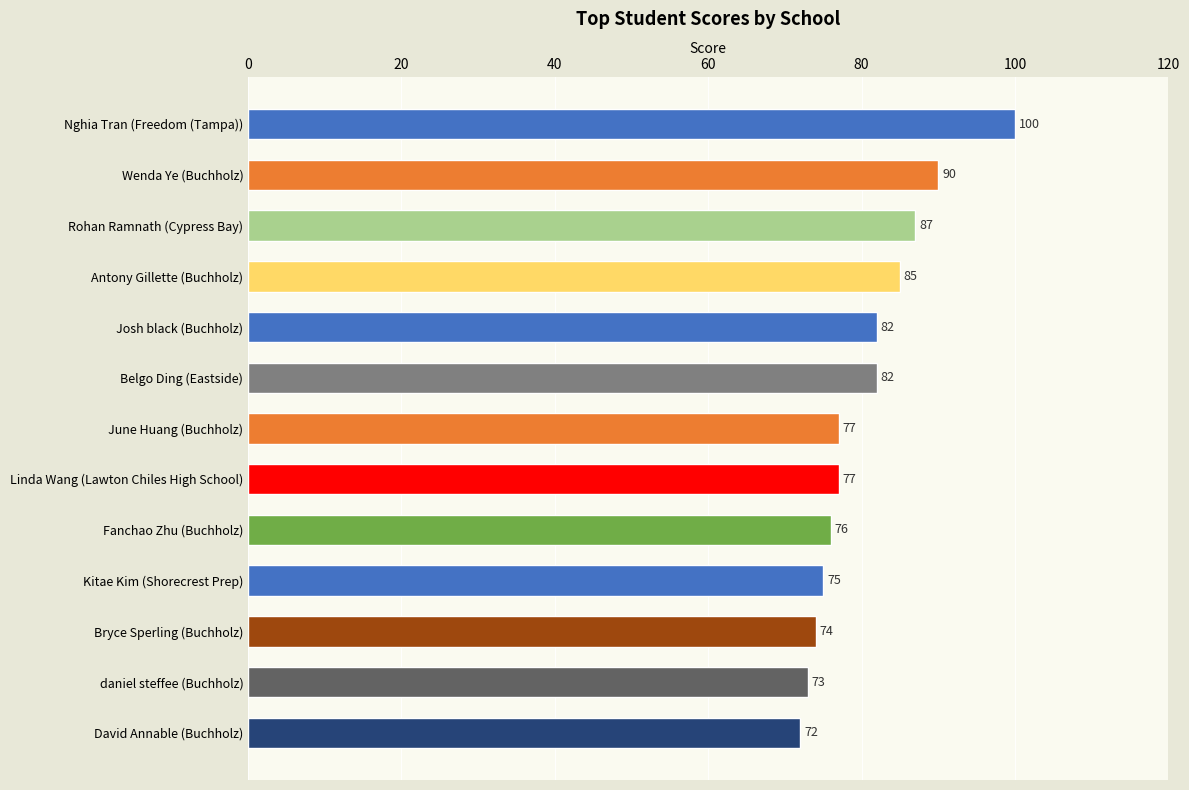

What position from the top is Rohan Ramnath (Cypress Bay)?

3